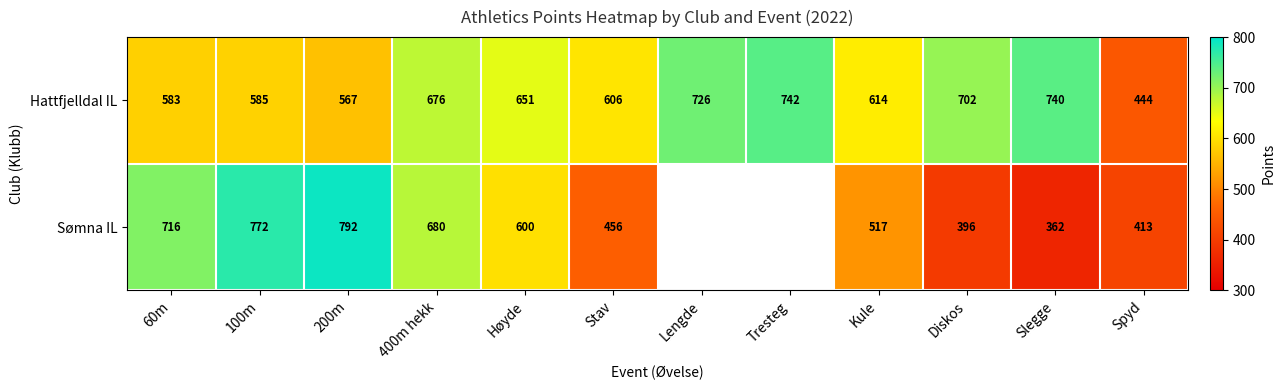

At which label does Hattfjelldal IL first exceed 651?

400m hekk